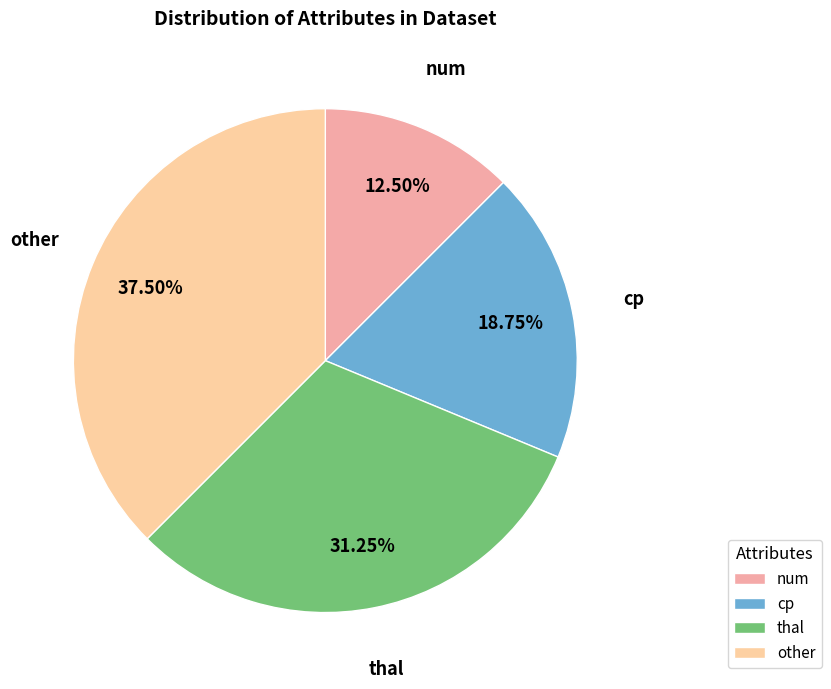

To the nearest percent, what percentage of the pie is cp?

19%